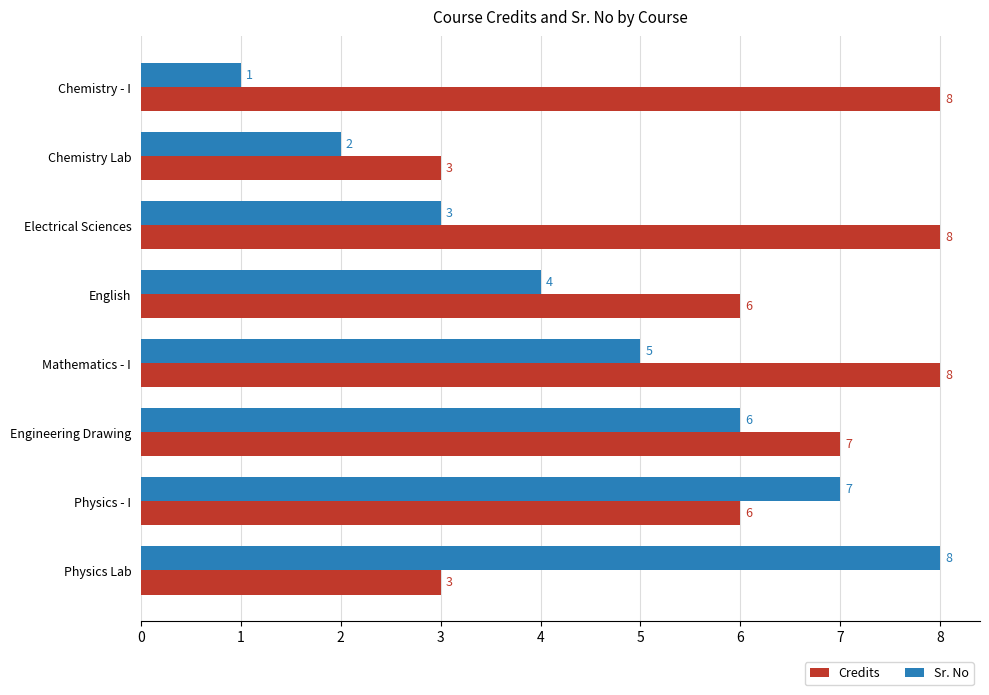

What is the sum of all Credits values?

49